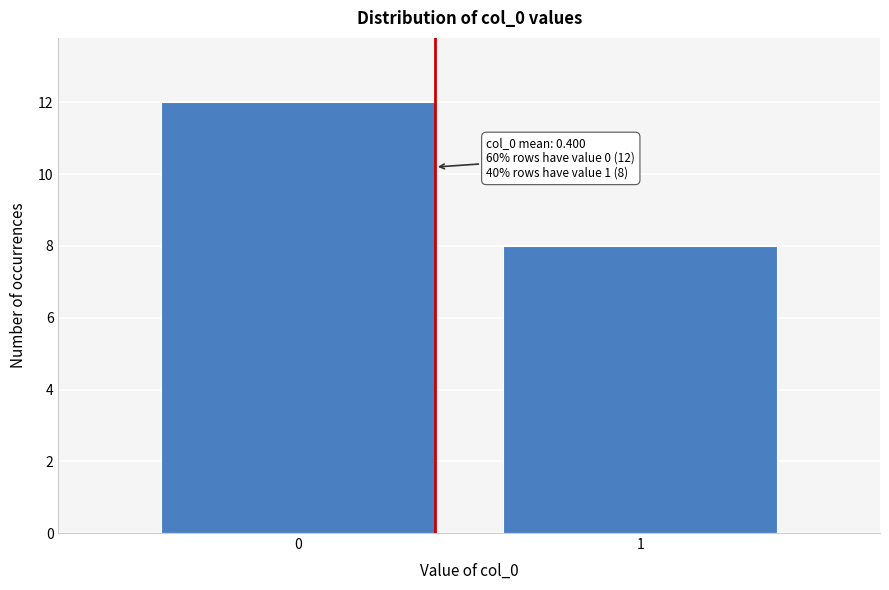

Reading left to right, transcribe all the data shown in this chart.

12	8